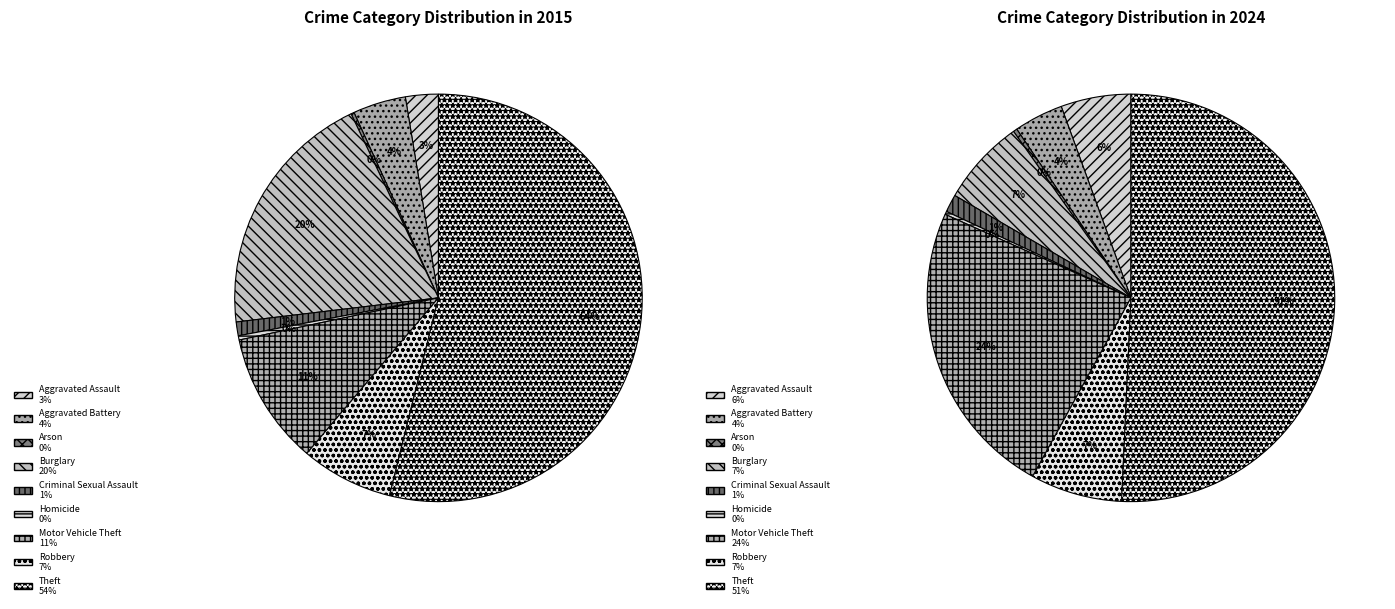

To the nearest percent, what portion does 8 represent?

51%